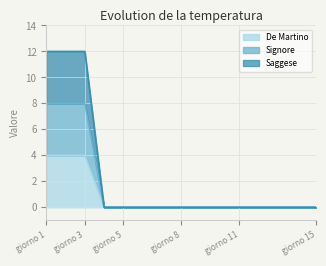

Count the number of data series in this chart.

3